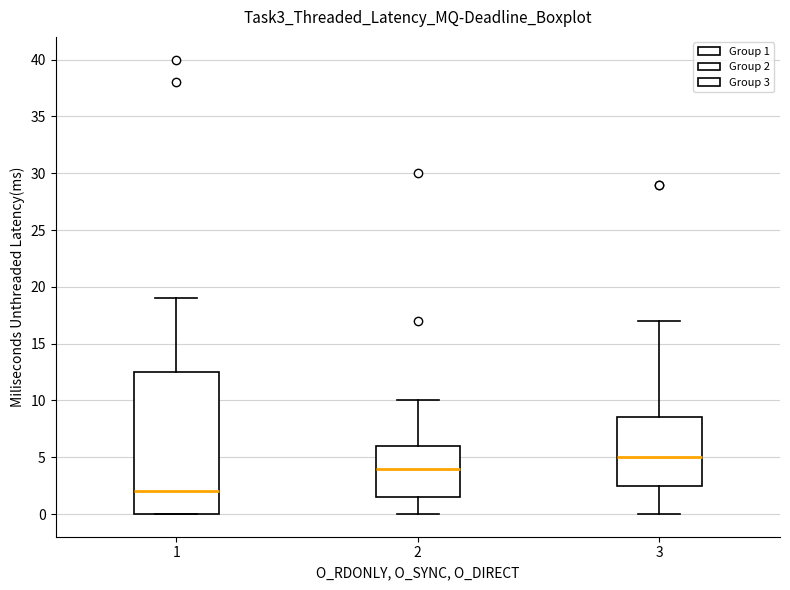

Where is the lower edge of the box at x = 2 on the y-axis? The values are not printed on the chart, so give them approximately, as read against the axis.

1.5